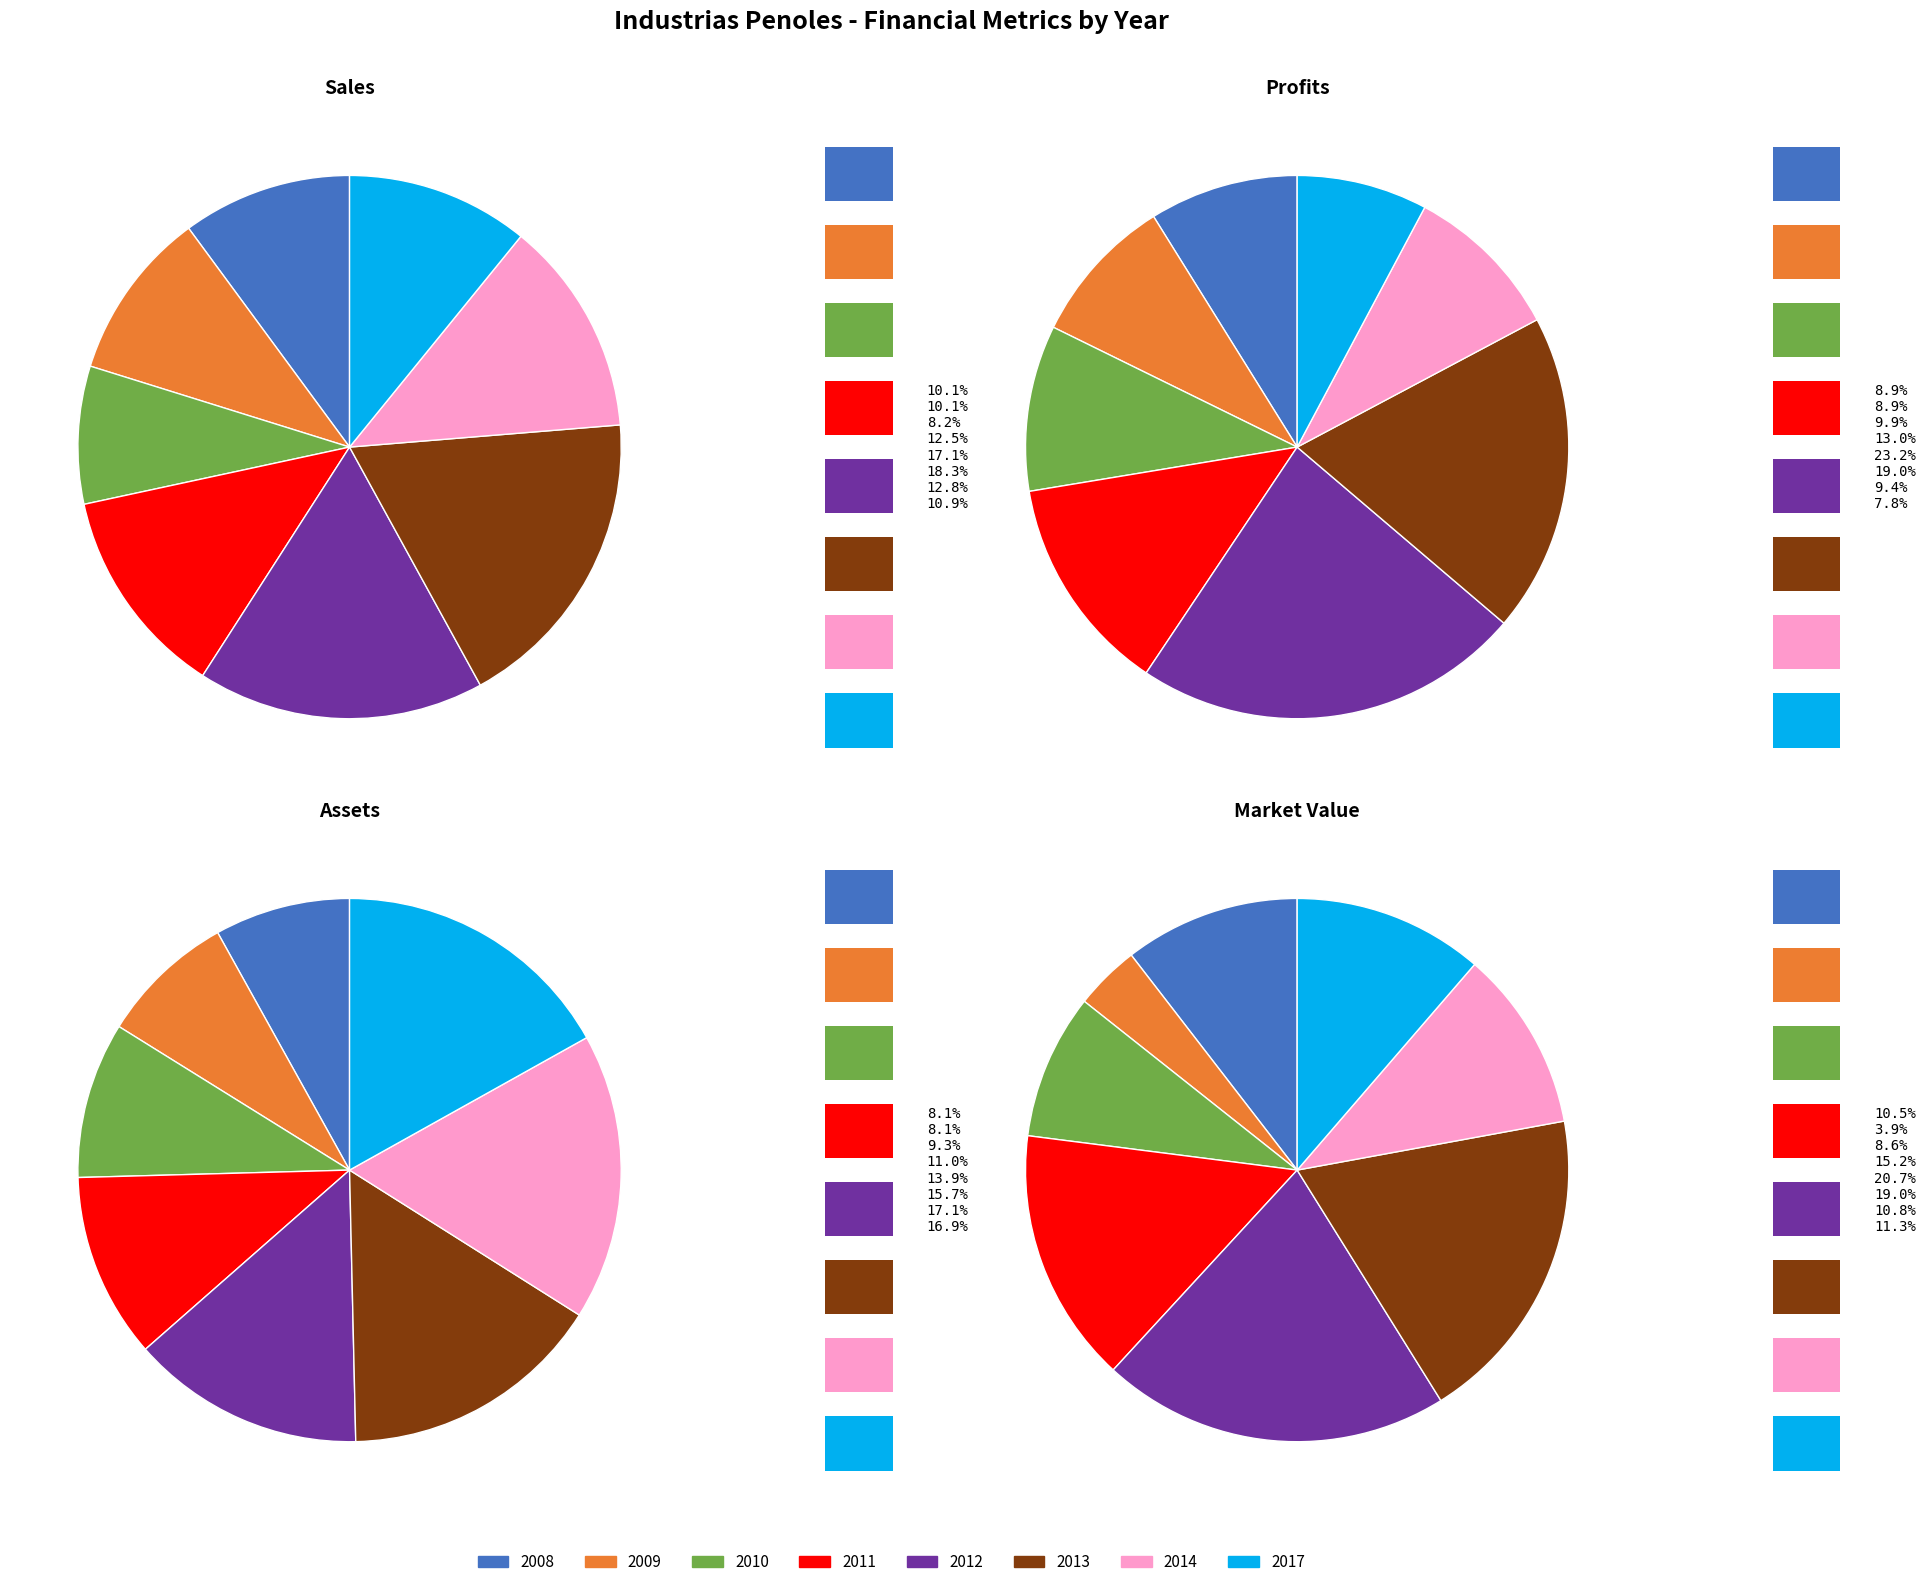

The 2009 slice represents 9% of the pie. True or false?

True